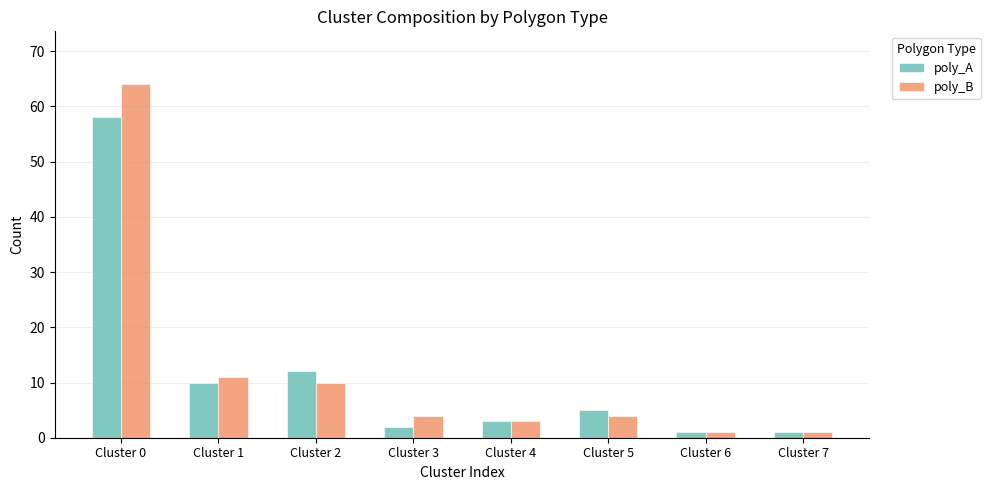

What is the difference between the maximum and second lowest values in the poly_A series?

57